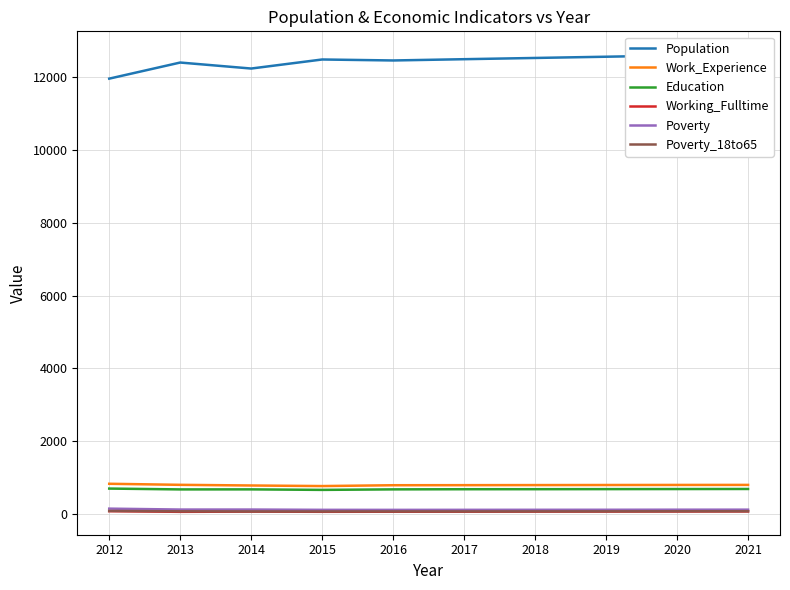

True or false: Education and Working_Fulltime cross at least once.

False